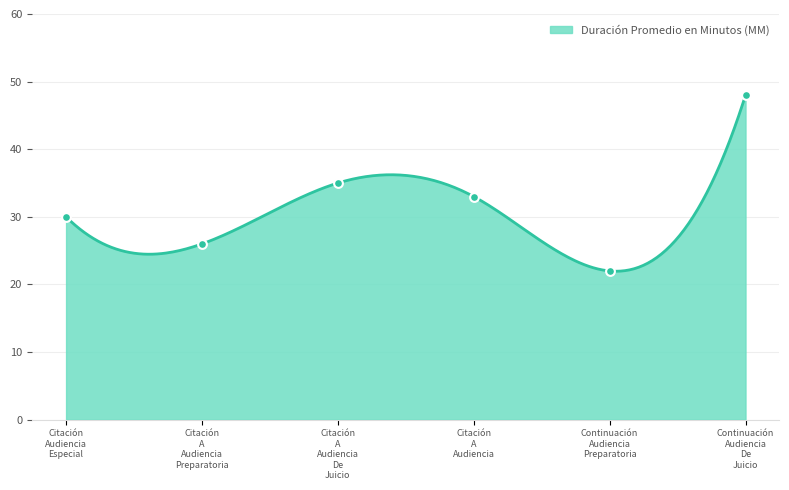

What is the change in value from Citación Audiencia Especial to Citación A Audiencia?

+3